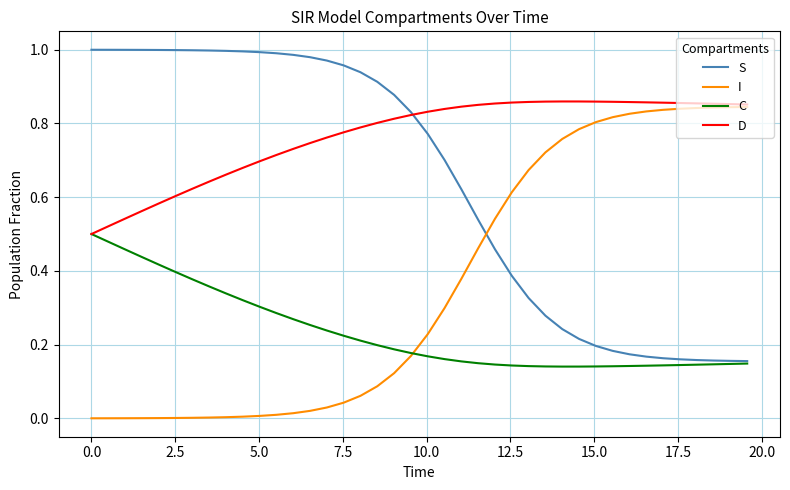

List the series in order of their overall mean, lowest first.

C, I, S, D